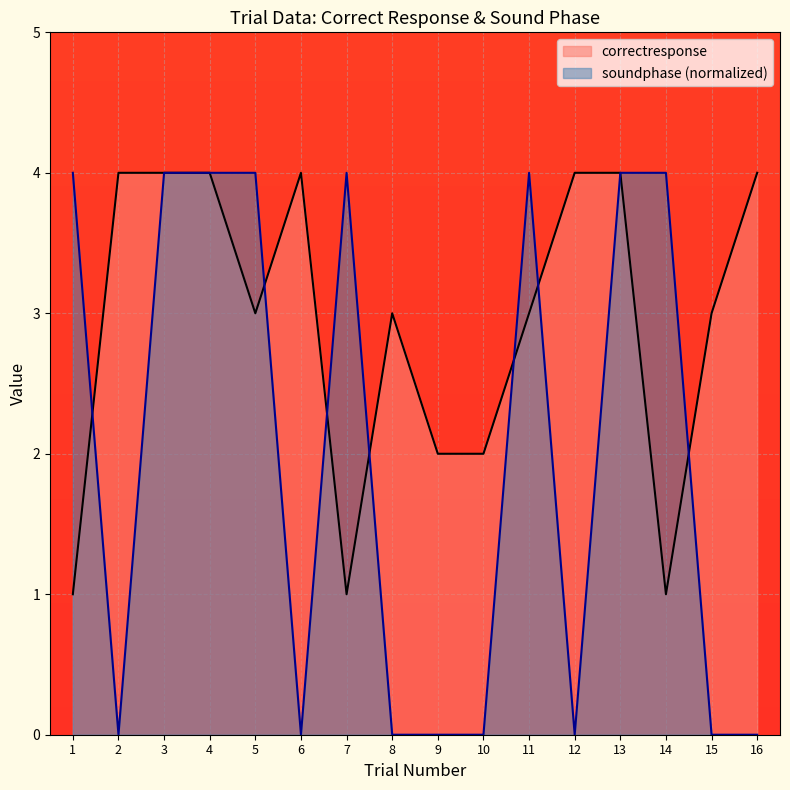

Count the correctresponse values in the range 2 to 4.

13